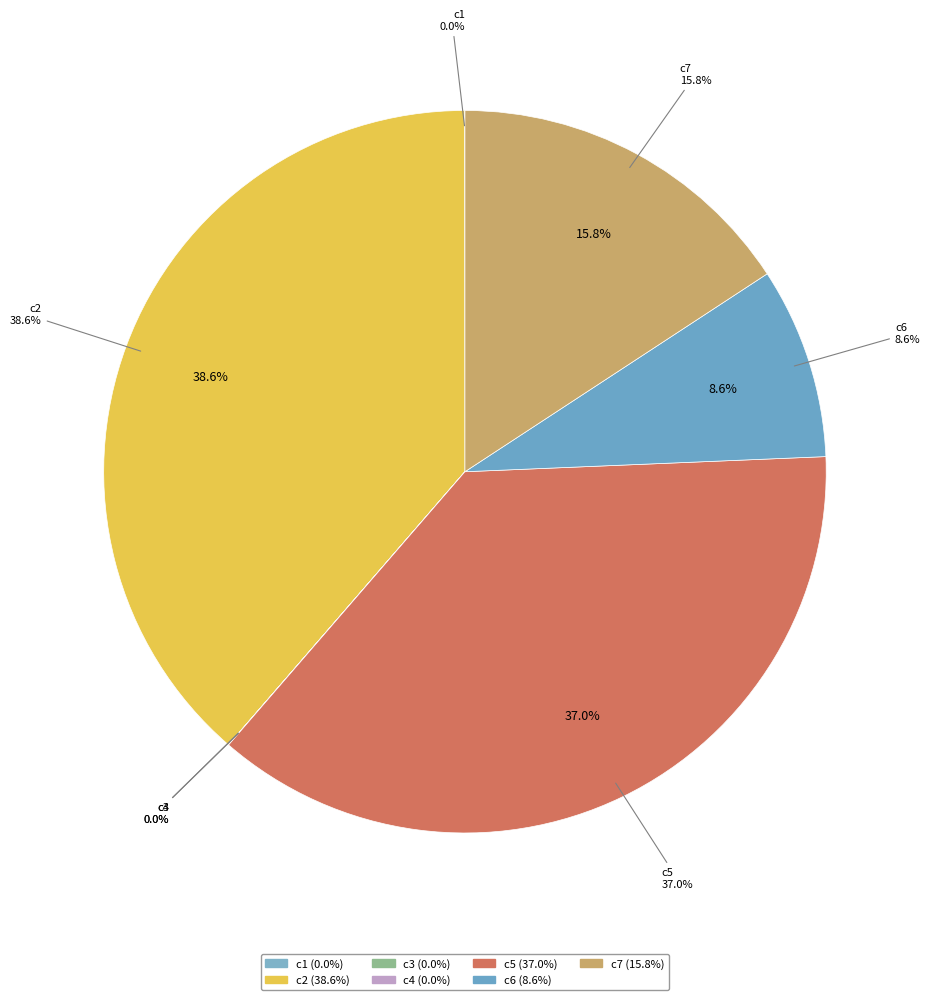

Which slice is the largest?

c2